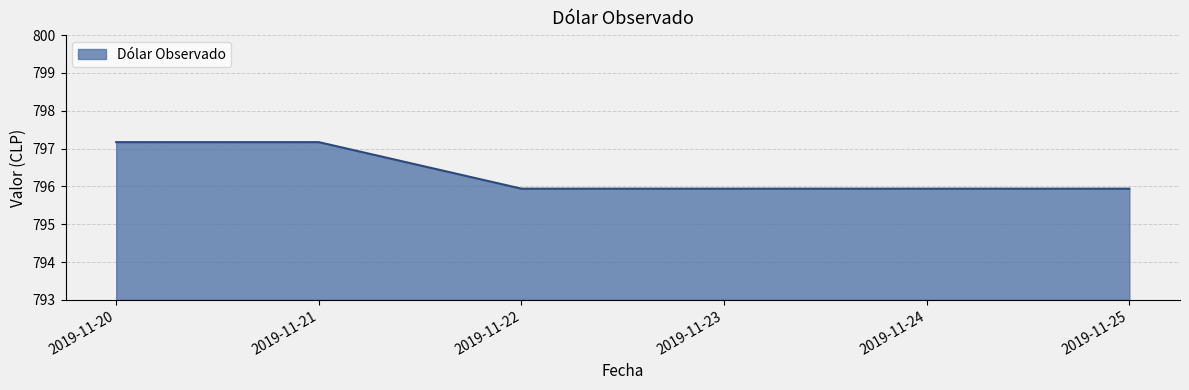

True or false: there are more than 2 points higher than both neighbors.

False